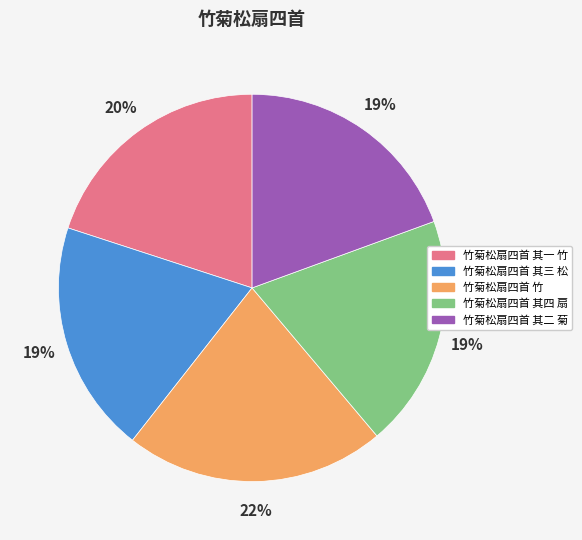

Approximately how many times larger is the value at 竹菊松扇四首 竹 compared to 竹菊松扇四首 其一 竹?

1.1